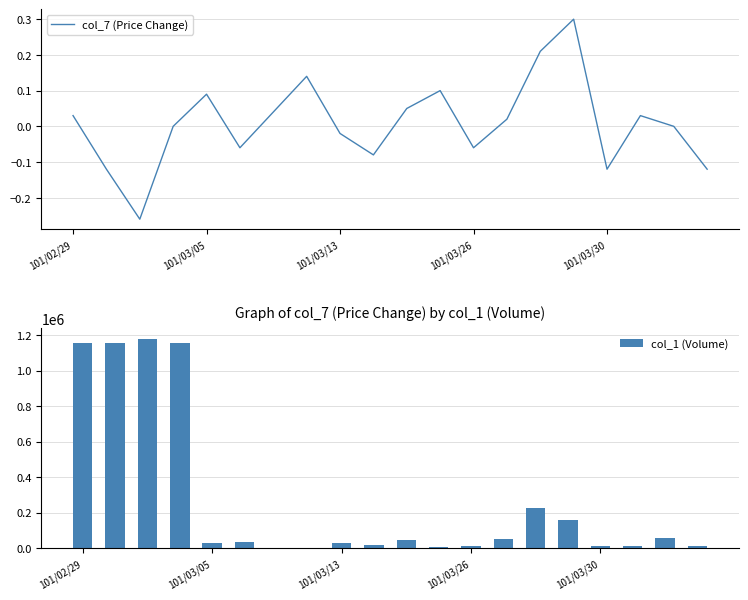

Is the value of col_1 (Volume) at 7 greater than the value of col_7 (Price Change) at 5?

Yes